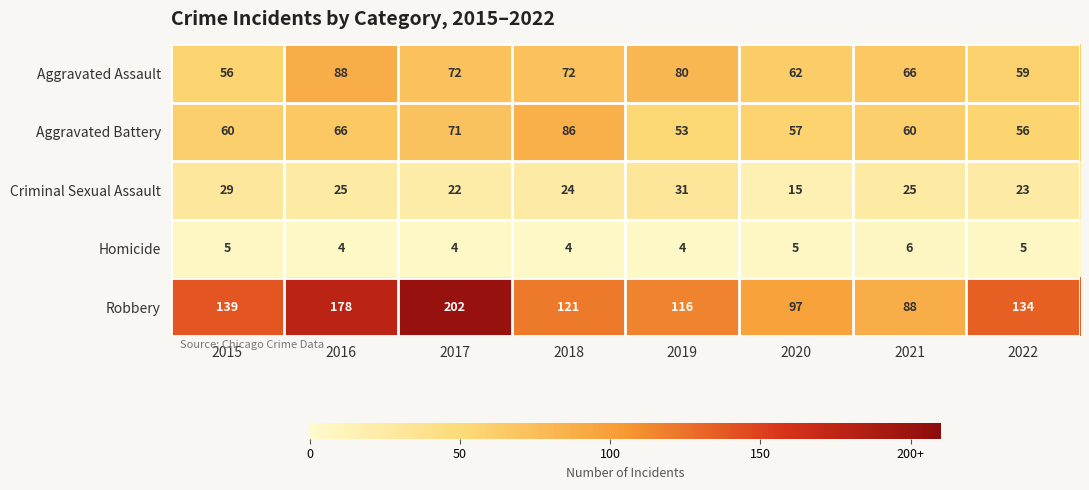

Which series changed the most between 2018 and 2022?

Aggravated Battery